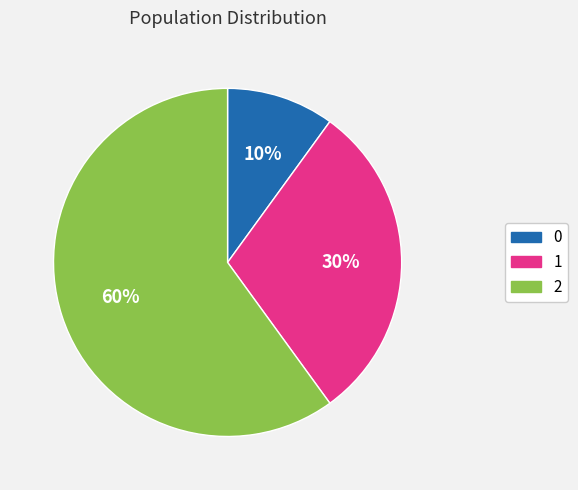

Is there any slice that represents more than half of the pie?

Yes